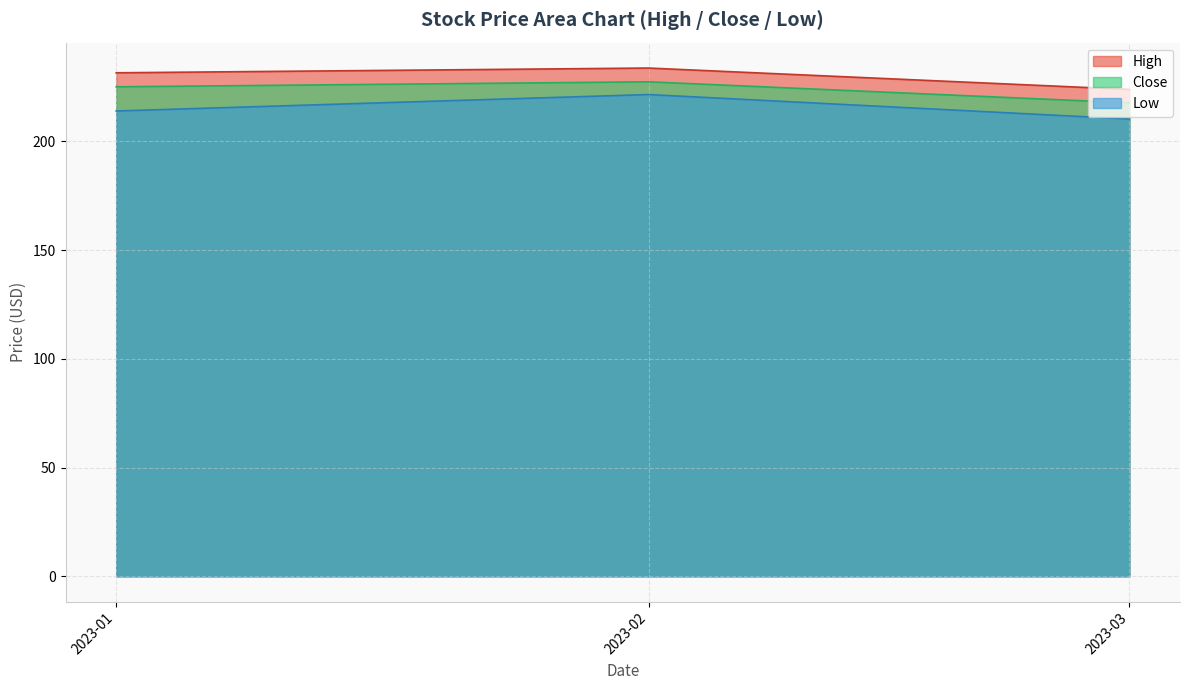

What is the difference between the Low values at 2023-01 and 2023-02?

7.6